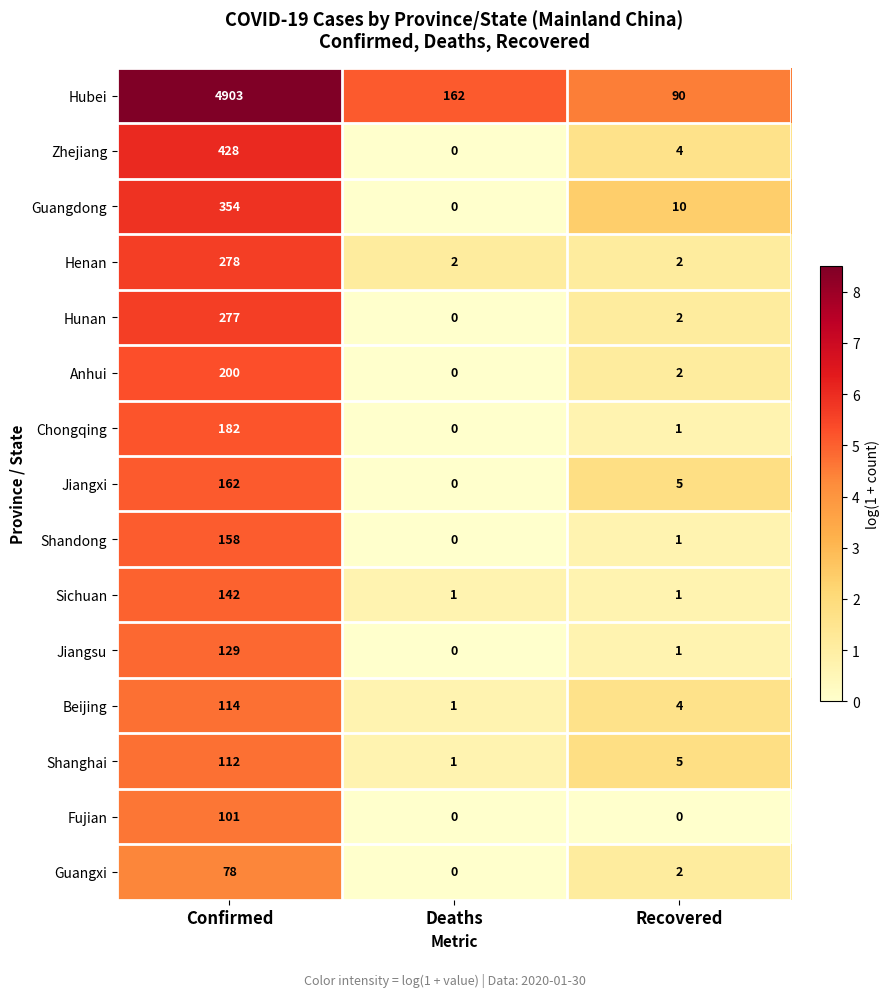

What is the difference between the maximum and second lowest values in the Hunan series?

275